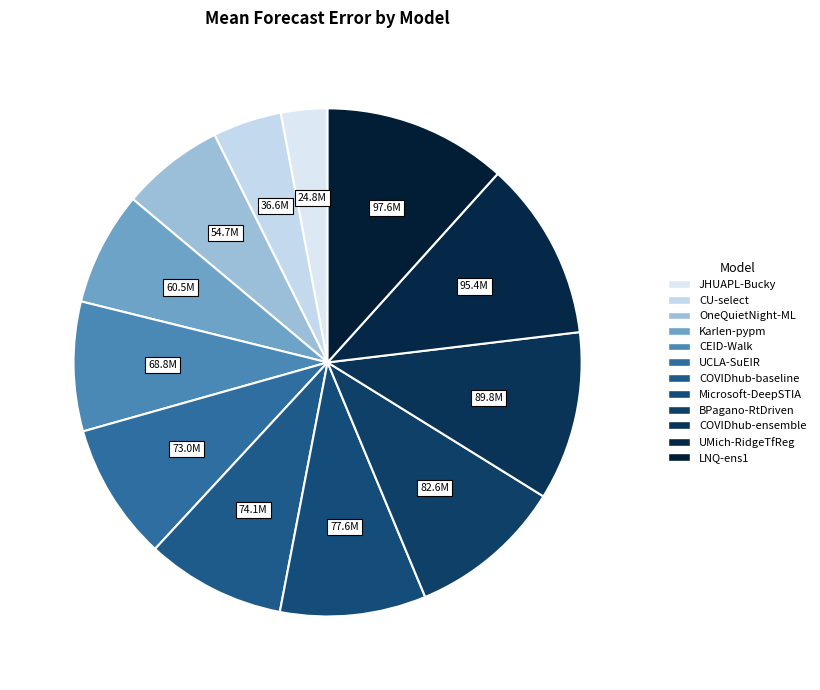

To the nearest percent, what is the difference between the largest and smallest slice percentages?

9%